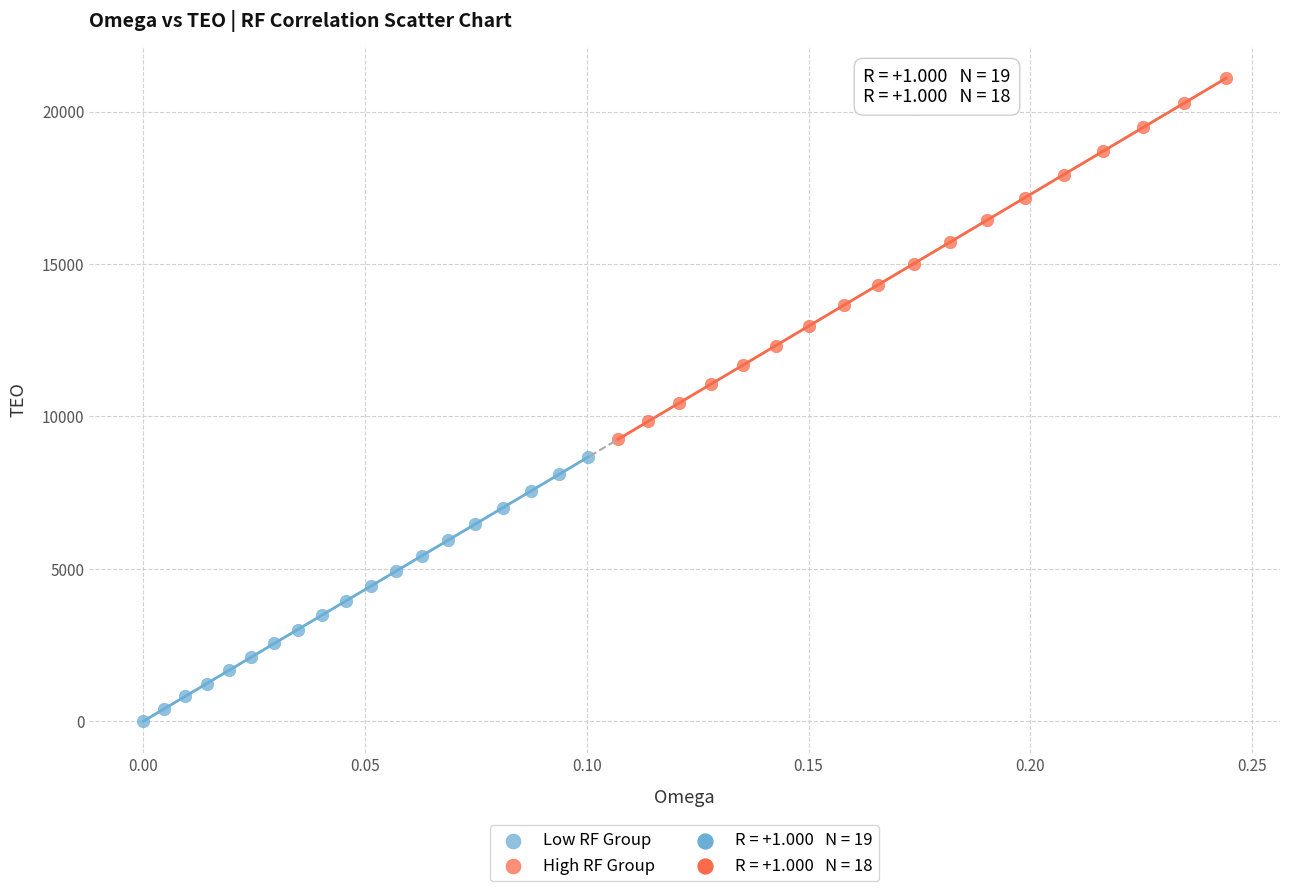

Which series reaches the minimum Y coordinate?

Low RF Group